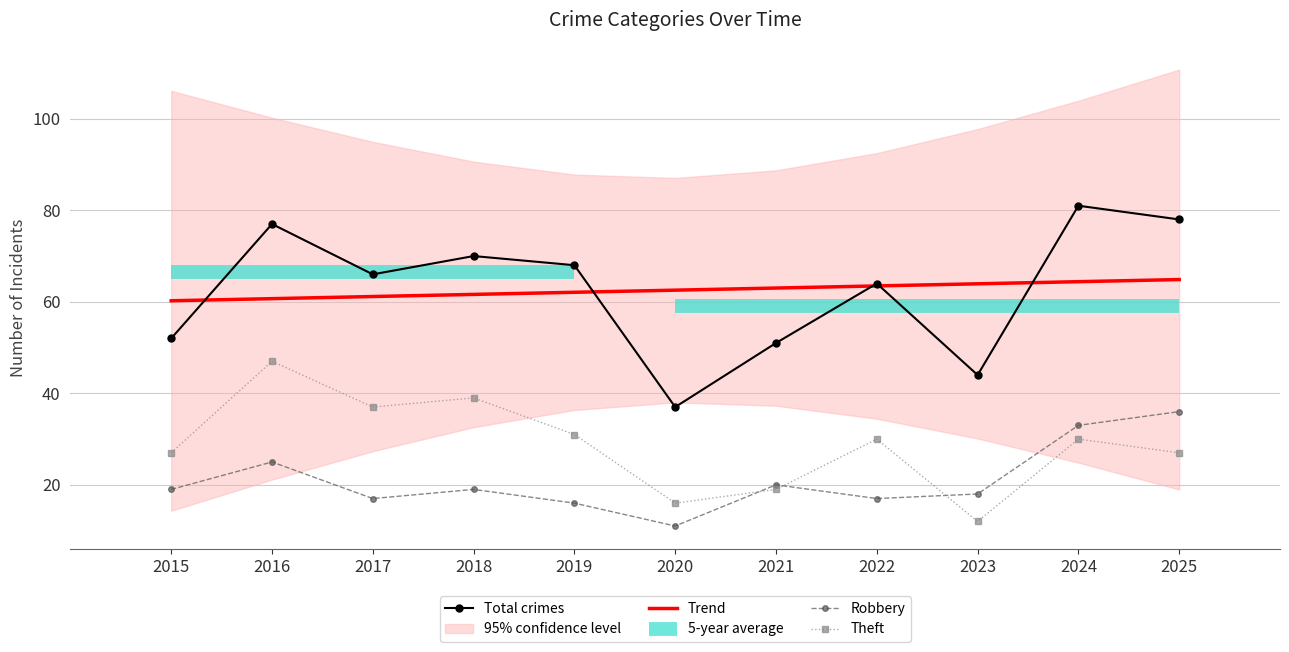

True or false: Theft and Total cross at least once.

False